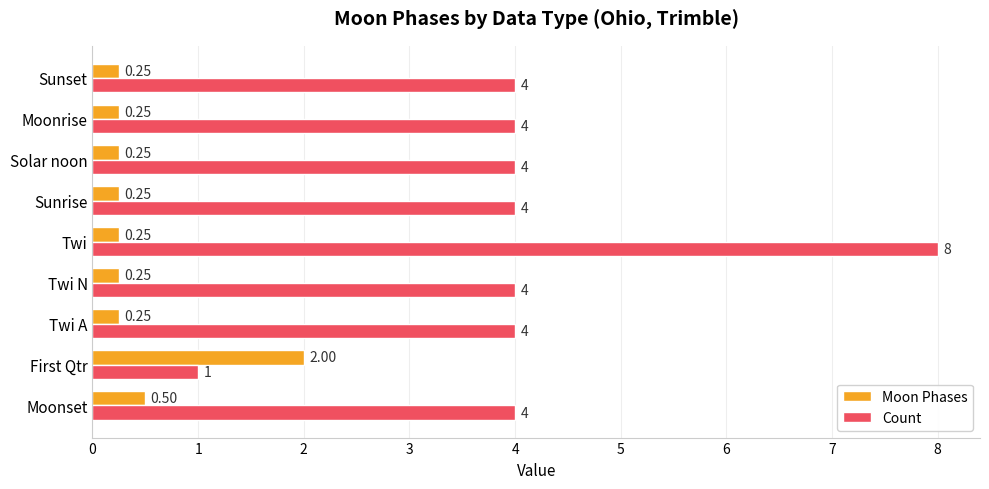

Which series has the largest range (max minus min)?

Count